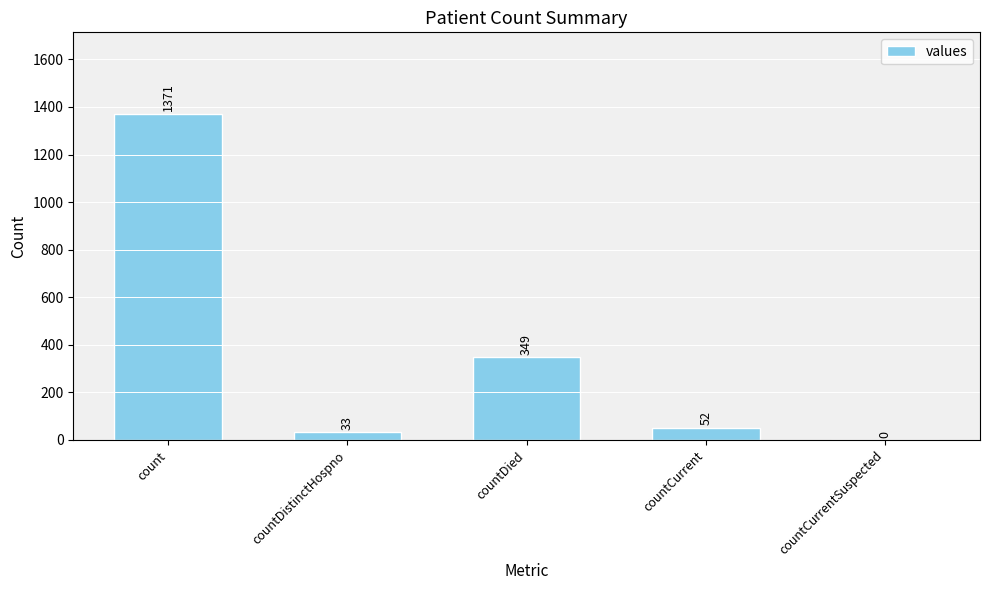

Which category has the highest value across all series?

count